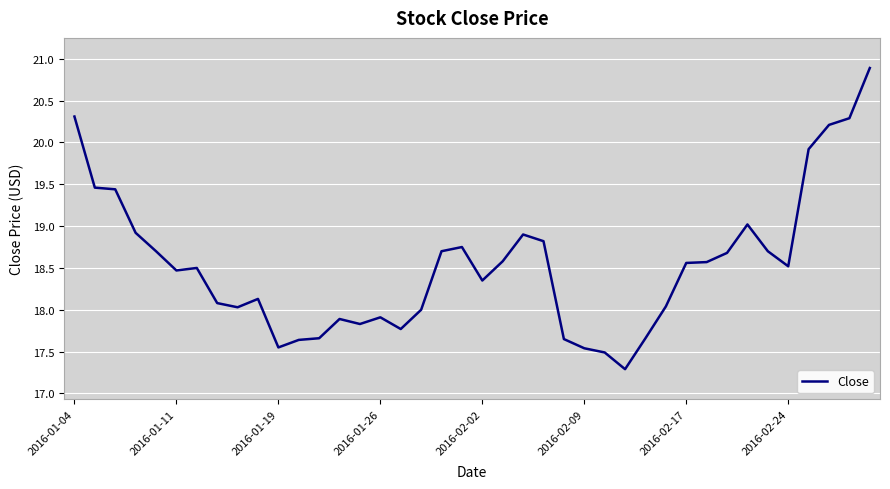

What is the maximum value shown in the chart?

20.9